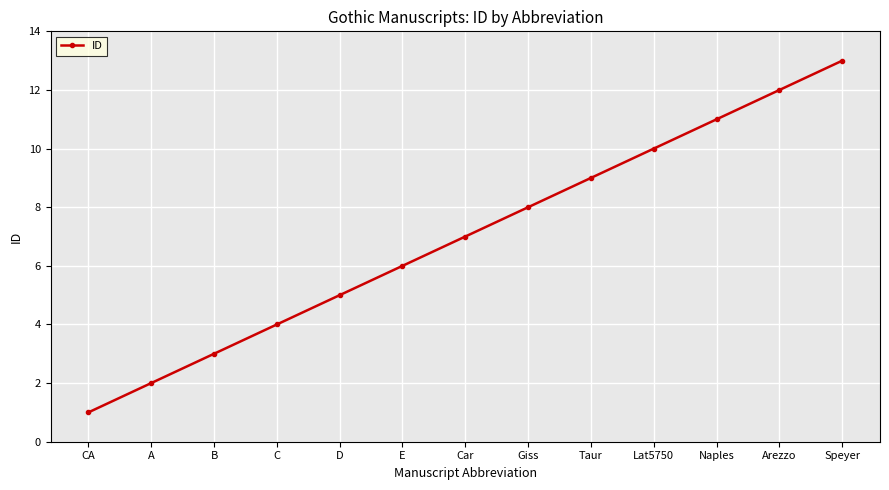

Between D and B, which is larger?

D